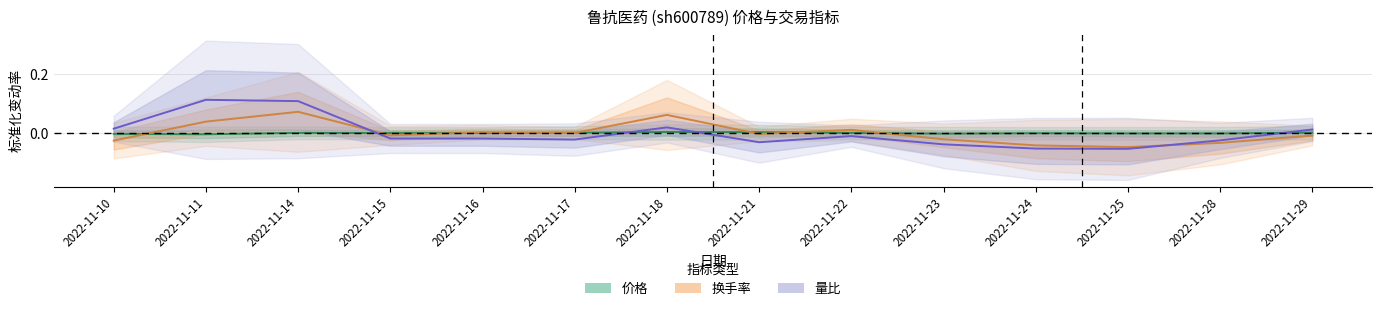

True or false: 换手率 has more than 2 points higher than both neighbors.

True